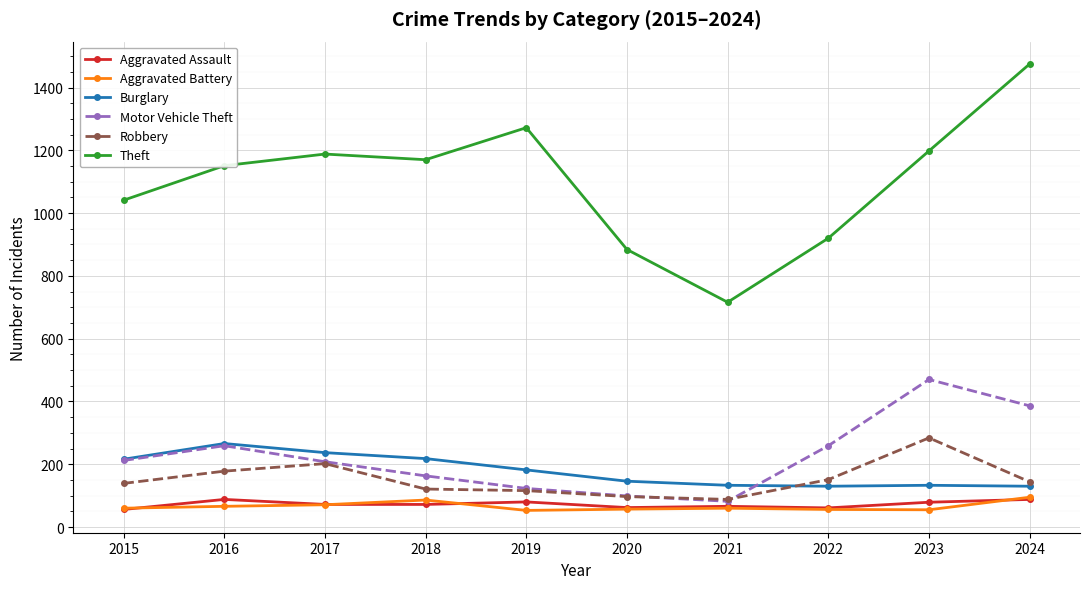

At which label does Robbery reach its peak?

2023